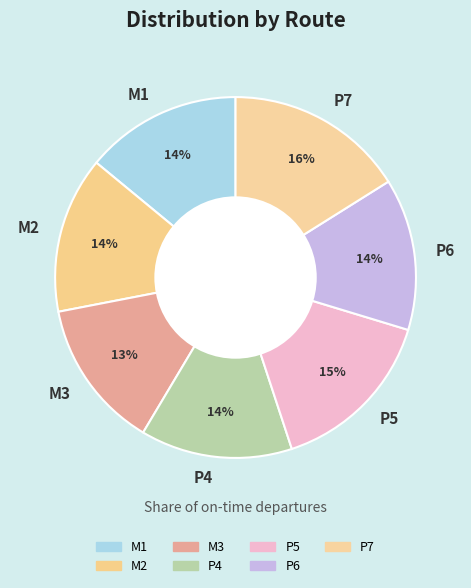

Count the number of slices in the pie.

7